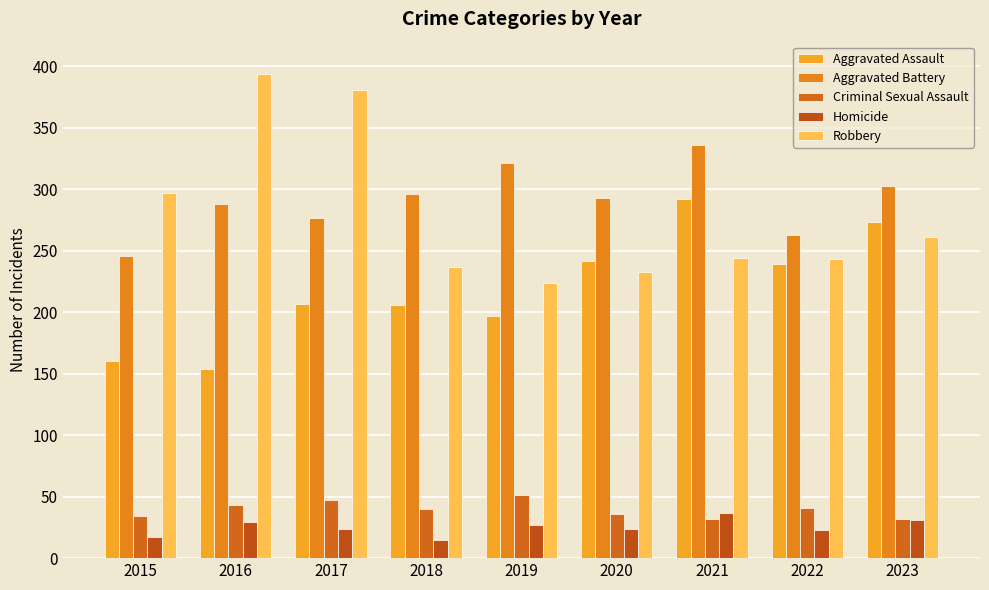

Where does the Criminal Sexual Assault series first go above 40?

2016